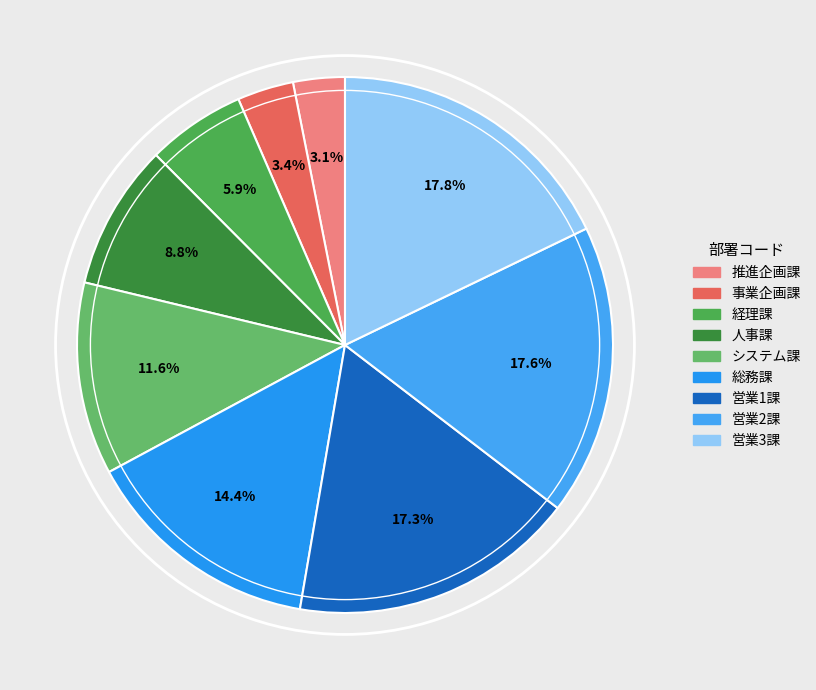

Rank the categories by value from highest to lowest.

営業3課, 営業2課, 営業1課, 総務課, システム課, 人事課, 経理課, 事業企画課, 推進企画課